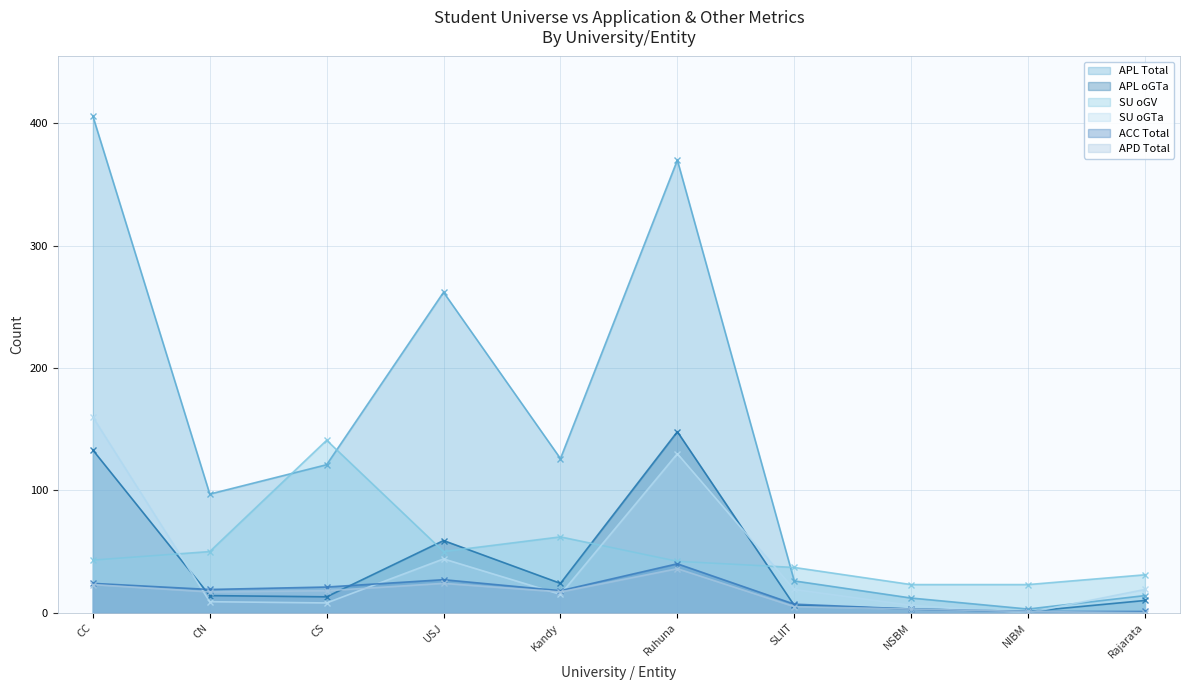

What is the difference between the SU oGV values at NIBM and CN?

27